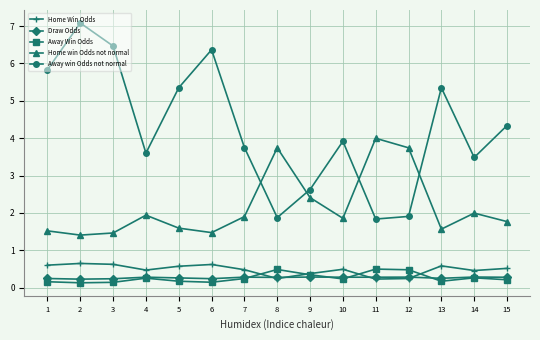

Which series has the widest spread of values?

Away win Odds not normal